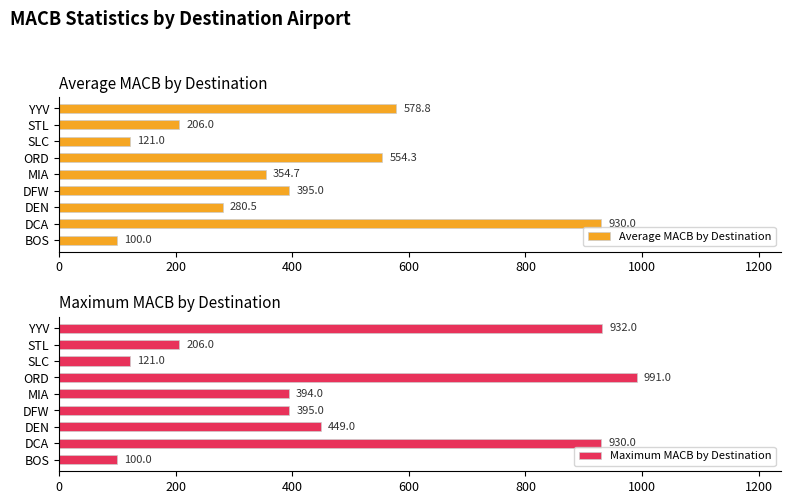

How many categories are shown in the chart?

9